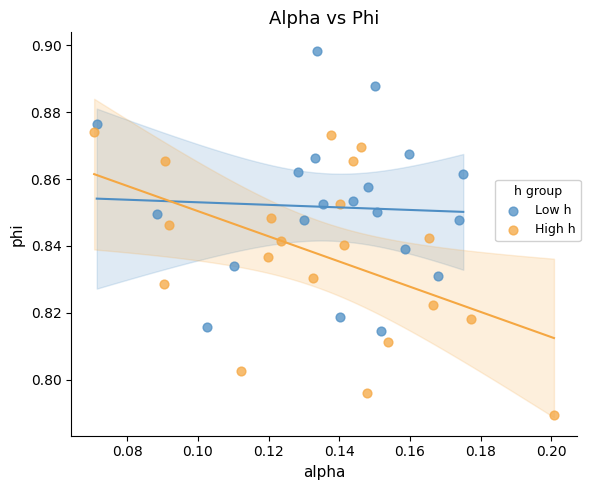

What are all the series names shown in the legend?

Low h, High h